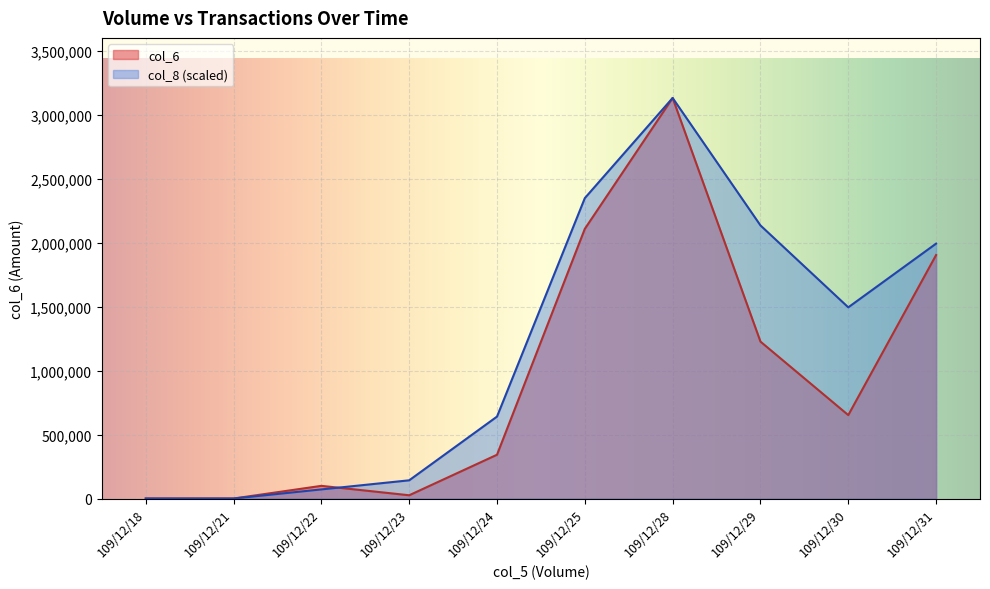

Reading right to left, what are all the values shown in this chart?

col_6: 109/12/31=1902820.0	109/12/30=651950.0	109/12/29=1226460.0	109/12/28=3130500.0	109/12/25=2107720.0	109/12/24=342140.0	109/12/23=25400.0	109/12/22=99000.0	109/12/21=0.0	109/12/18=0.0
col_8: 109/12/31=1992136.4	109/12/30=1494102.3	109/12/29=2134431.8	109/12/28=3130500.0	109/12/25=2347875.0	109/12/24=640329.5	109/12/23=142295.5	109/12/22=71147.7	109/12/21=0.0	109/12/18=0.0